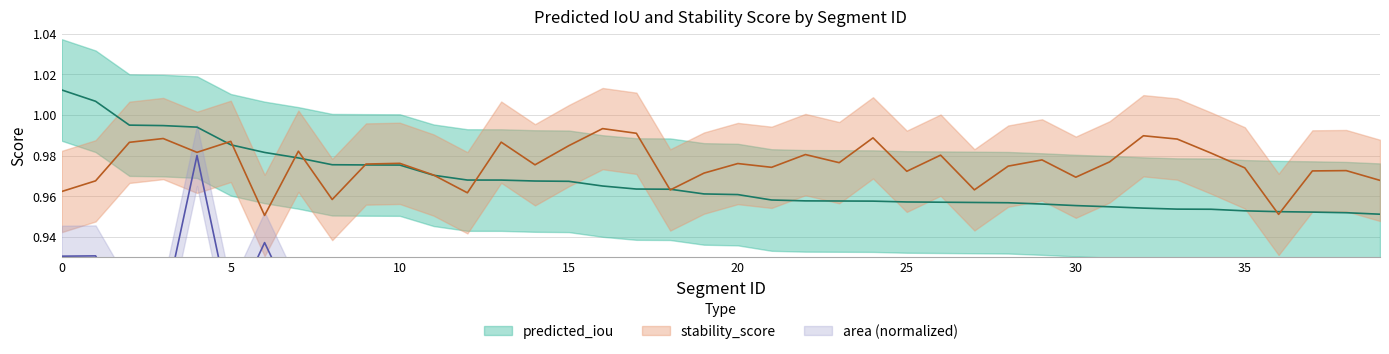

Which series has the largest range (max minus min)?

area_norm